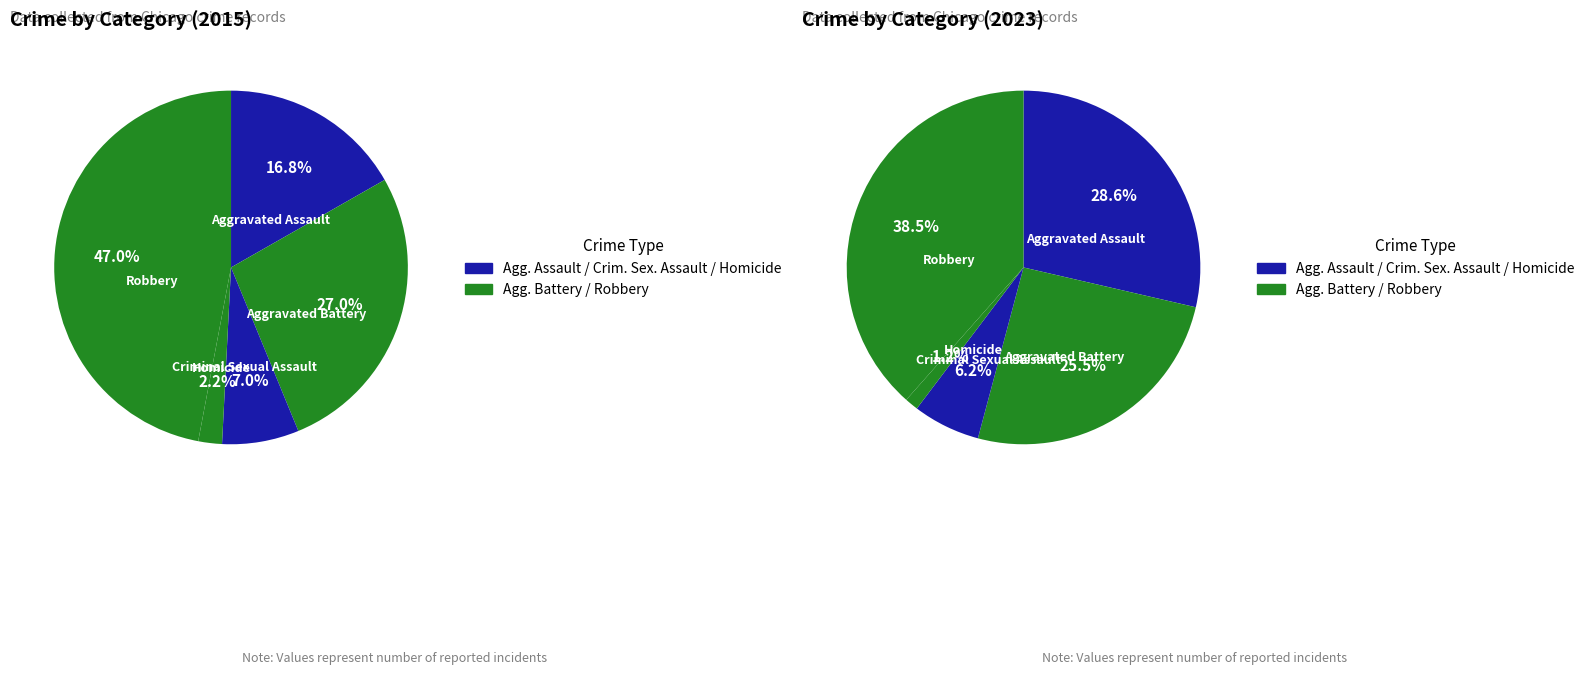

To the nearest percent, what is the difference between the values_2023 and values_2015 slice percentages?

3%